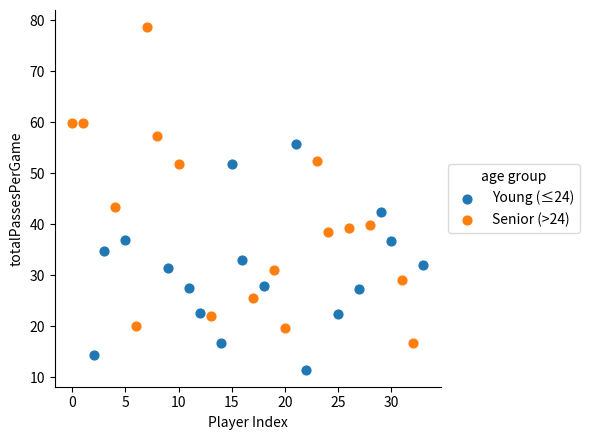

Which series reaches the minimum Y coordinate?

Young (≤24)